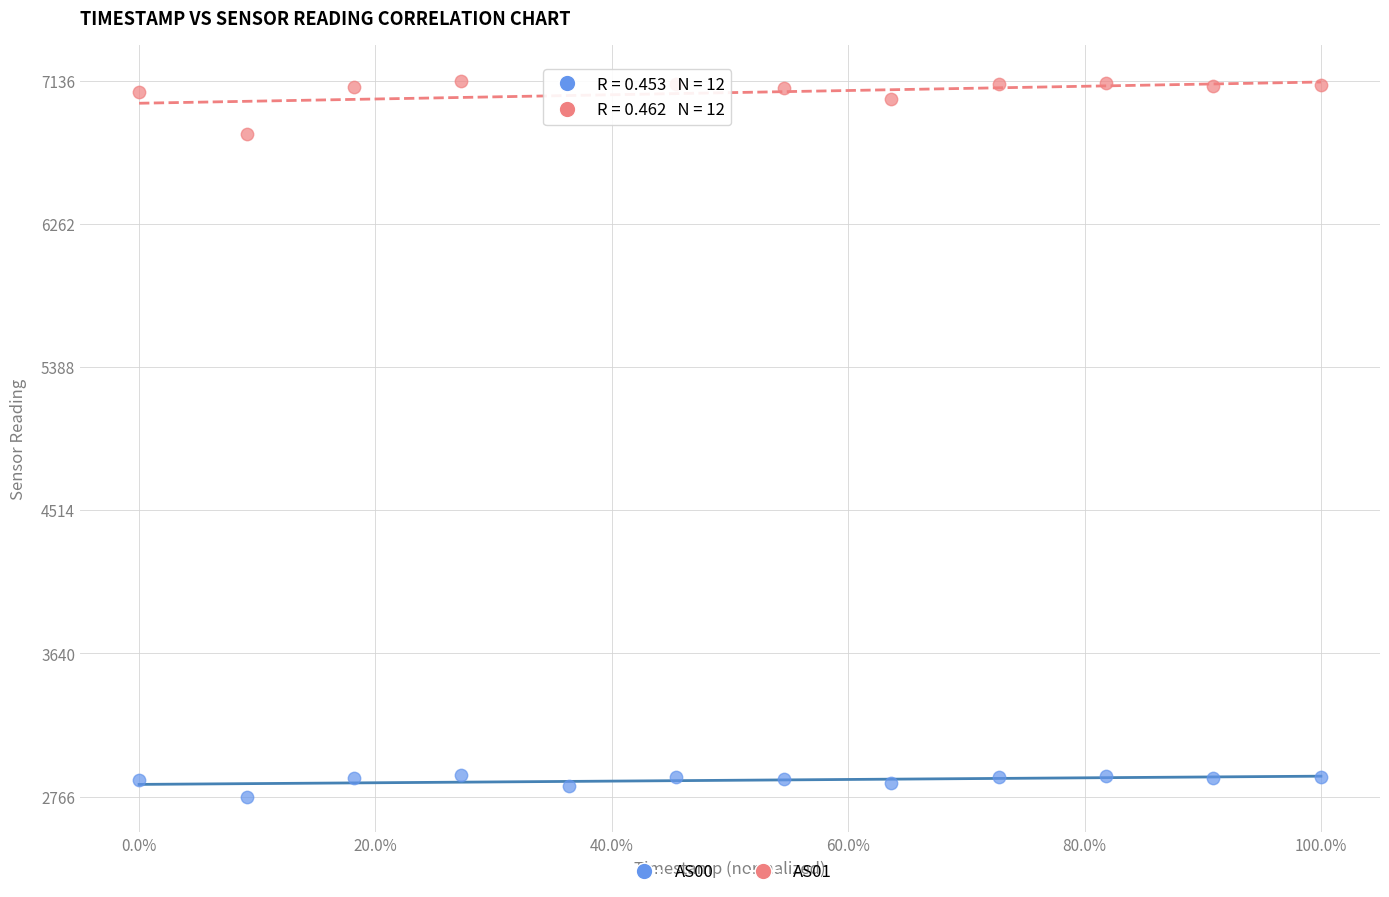

Which series reaches the maximum Y coordinate?

AS01